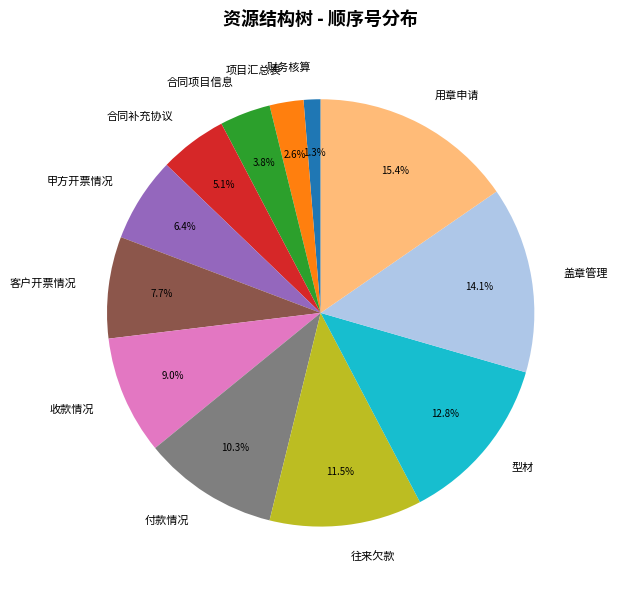

Count the number of slices in the pie.

12